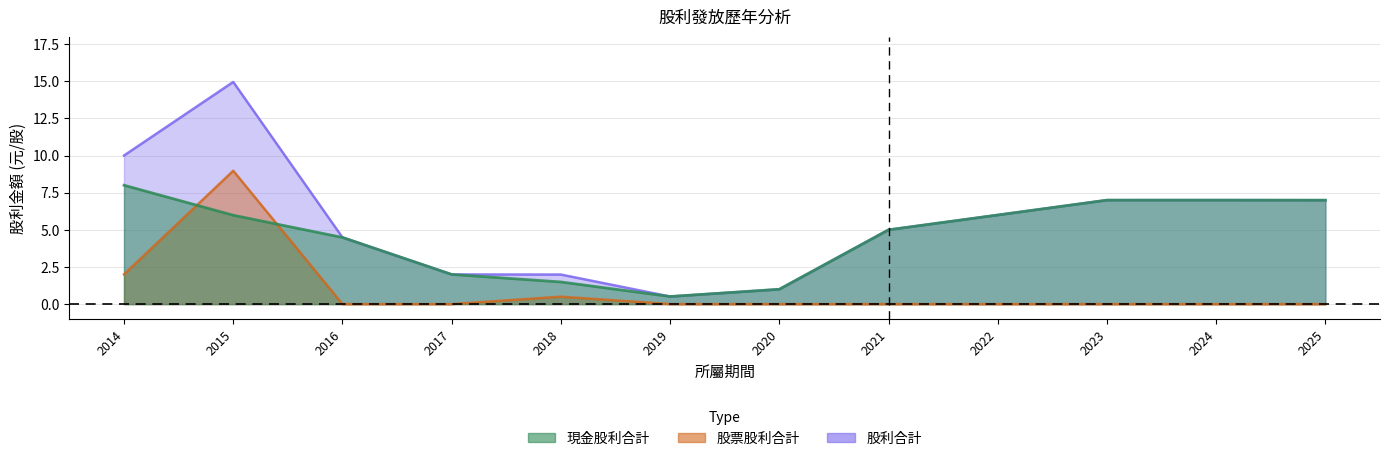

What is the total value across all series at 2023?

14.0